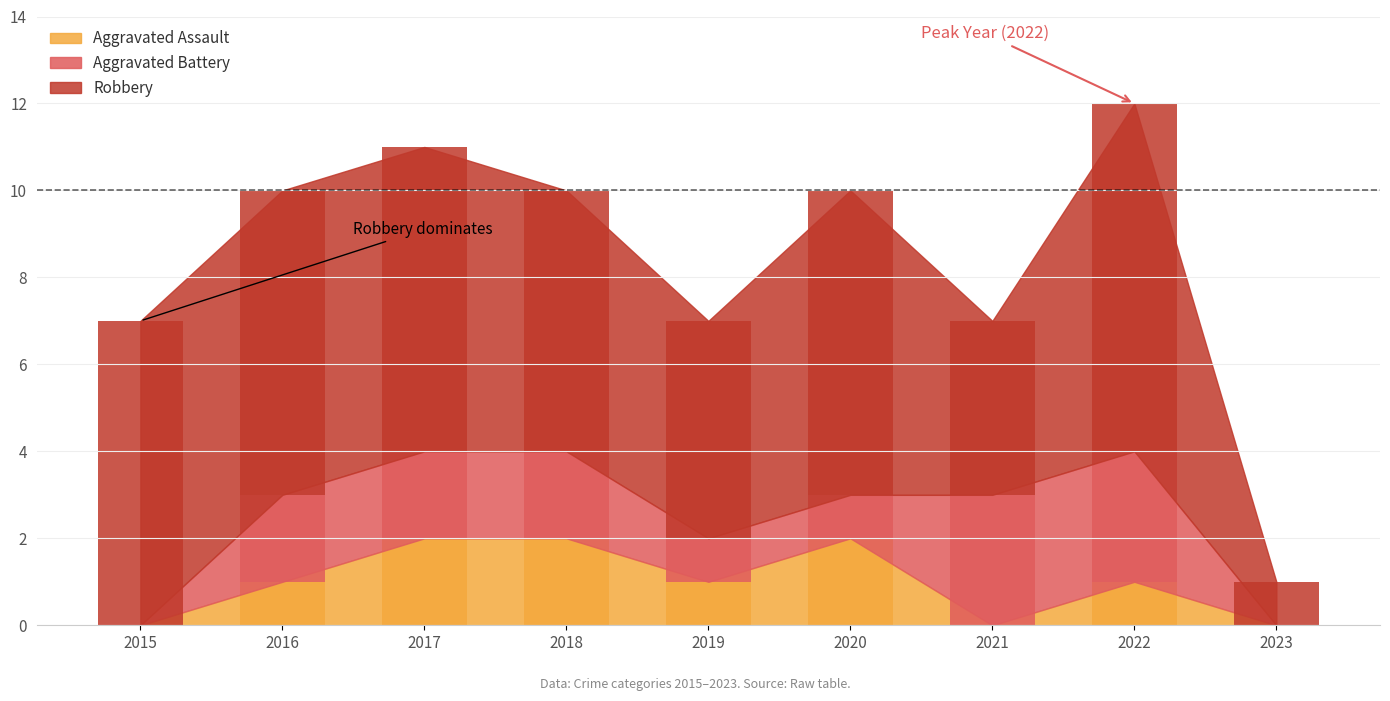

Reading left to right, transcribe all the data shown in this chart.

Aggravated Assault: 0	1	2	2	1	2	0	1	0
Aggravated Battery: 0	2	2	2	1	1	3	3	0
Robbery: 7	7	7	6	5	7	4	8	1